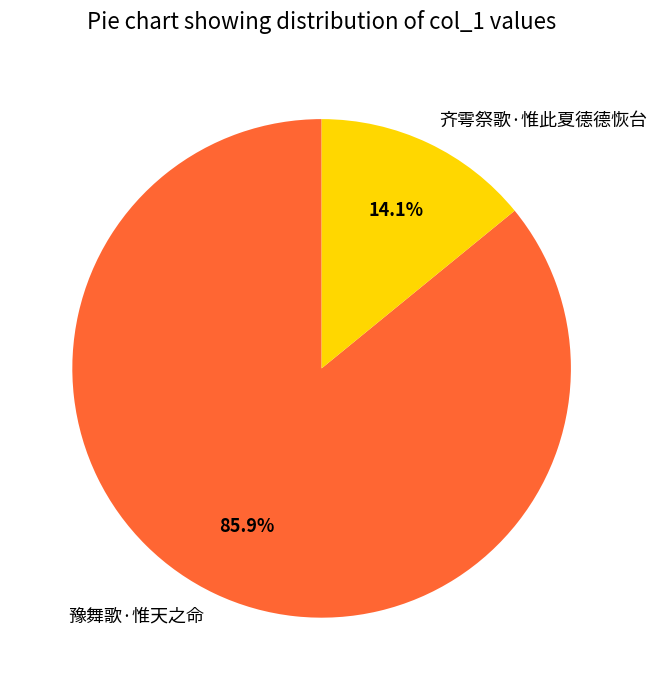

To the nearest percent, what percentage of the pie is 齐雩祭歌·惟此夏德德恢台?

14%